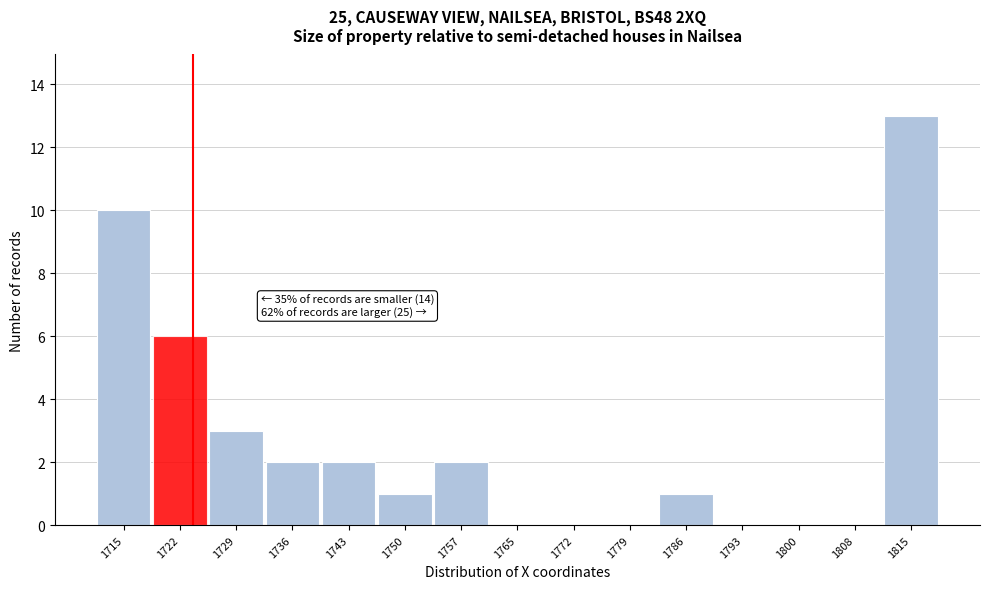

Reading right to left, what are all the values shown in this chart?

1815=13	1808=0	1800=0	1793=0	1786=1	1779=0	1772=0	1765=0	1757=2	1750=1	1743=2	1736=2	1729=3	1722=6	1715=10